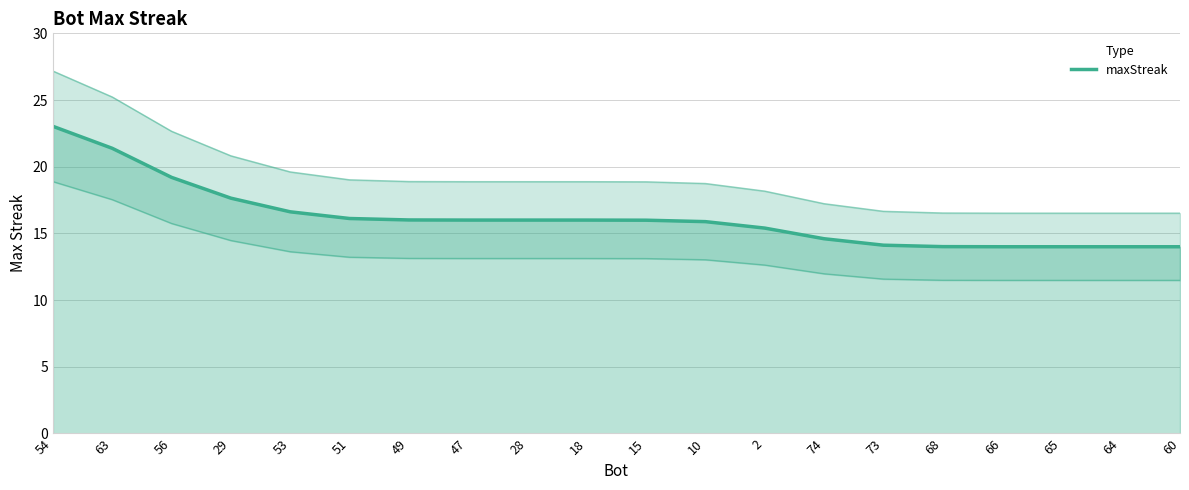

How many data points are above 15?

13